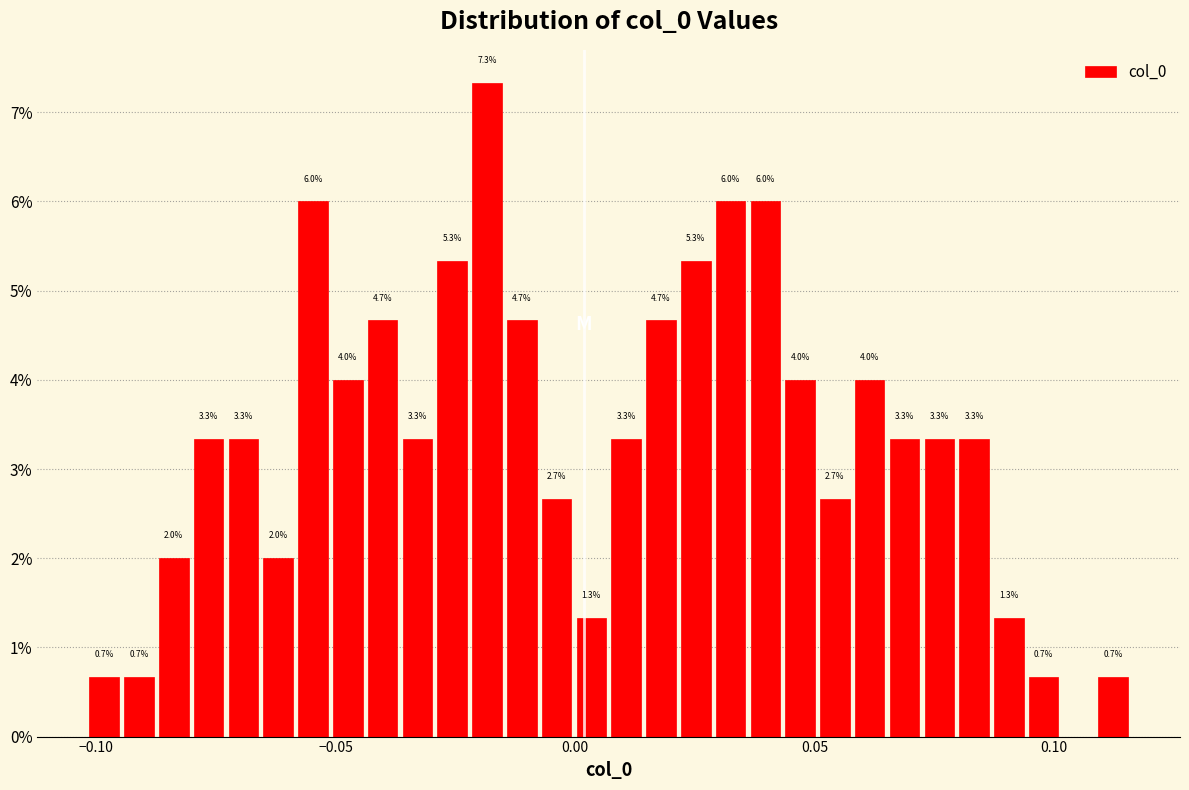

Read against the x-axis, roughly where is the centre of the tallest bar?

-0.020